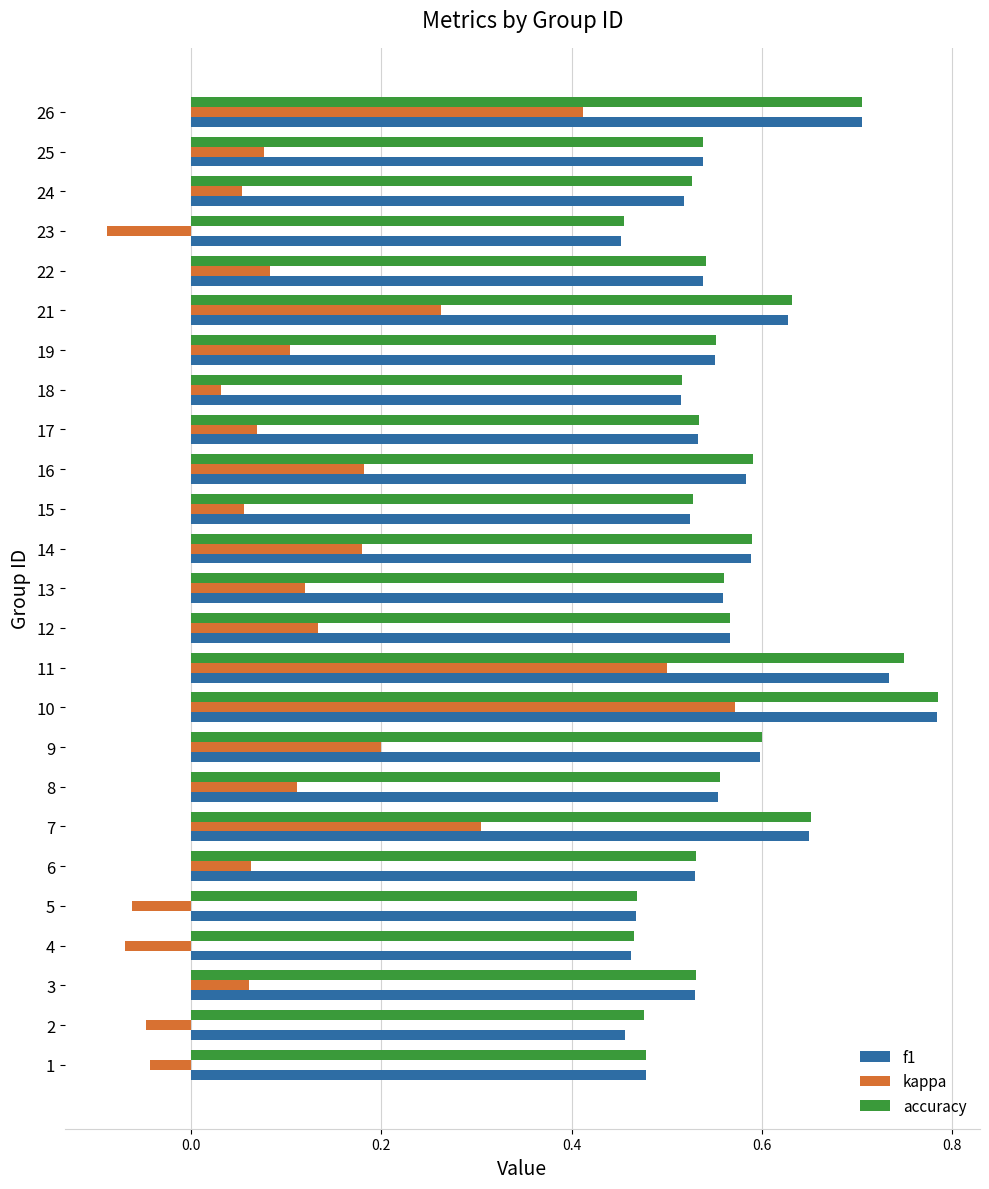

At which label does accuracy reach its peak?

10